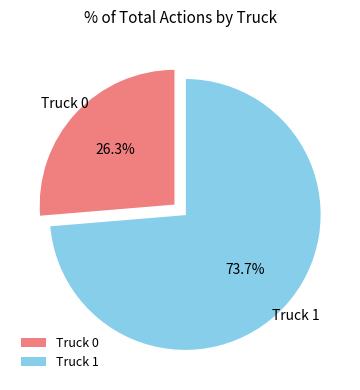

True or false: Truck 0 accounts for 36% of the total.

False